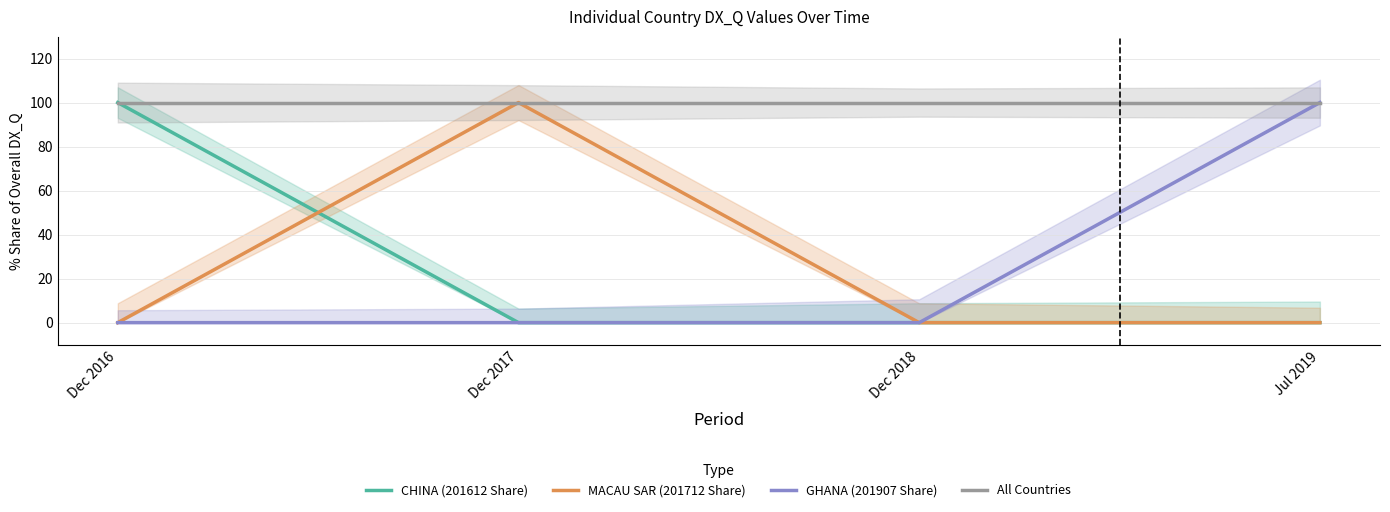

Is this an area chart (filled region under the line)?

No